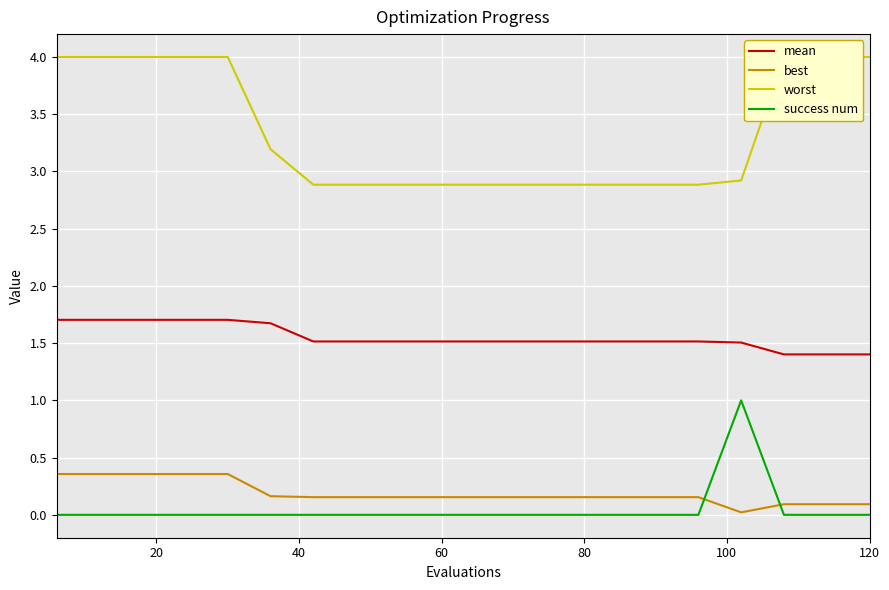

Is this an area chart (filled region under the line)?

No